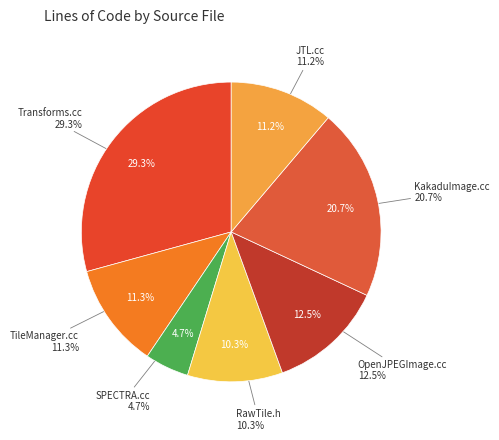

True or false: C++ (OpenJPEGImage.cc) accounts for 12% of the total.

True